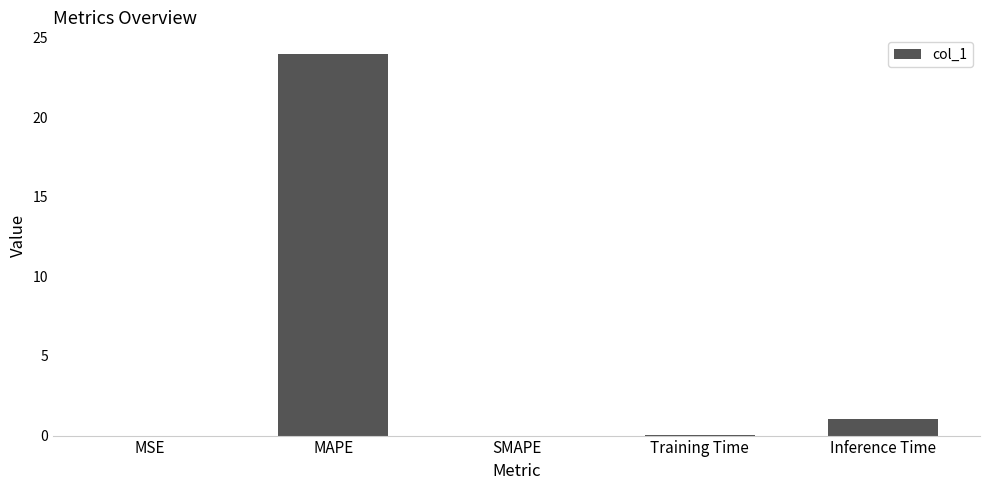

Which category has the highest value across all series?

MAPE